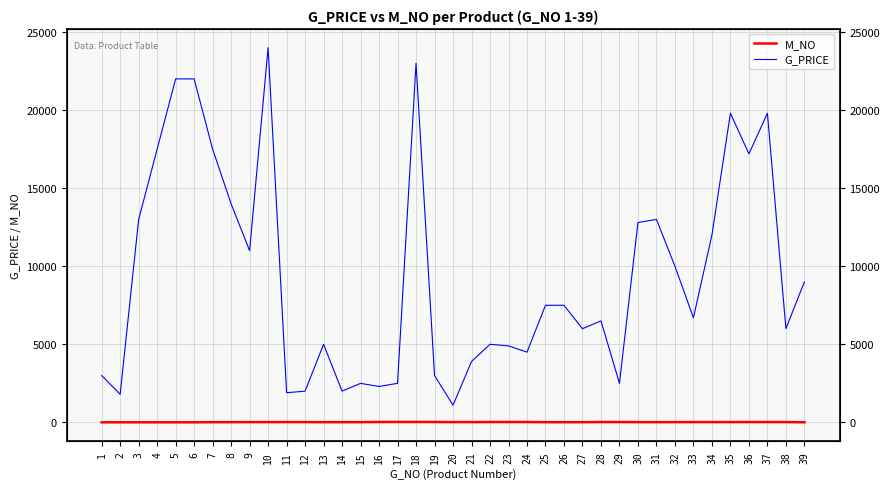

The value of M_NO at 19 is 26. True or false?

True